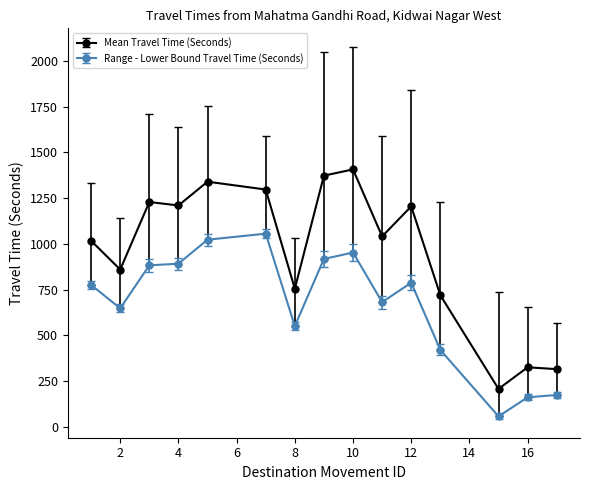

True or false: Range - Lower Bound Travel Time (Seconds) has more than 1 points higher than both neighbors.

True